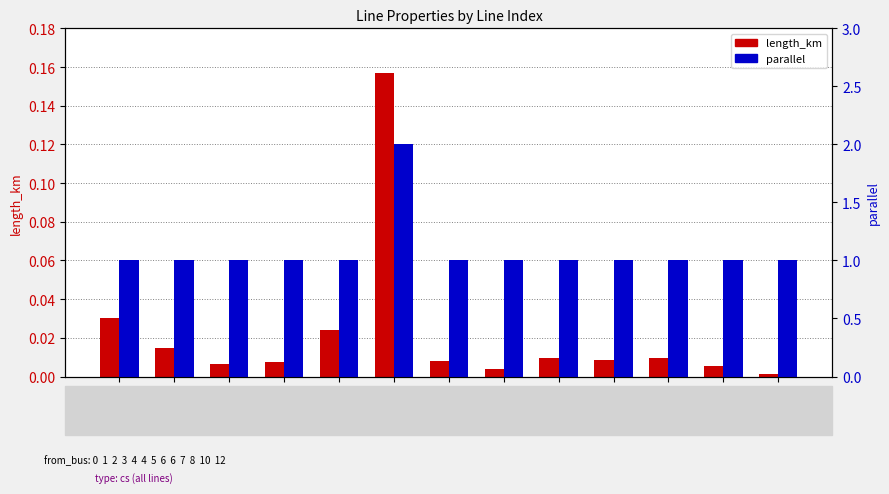

Which category has the highest value across all series?

5